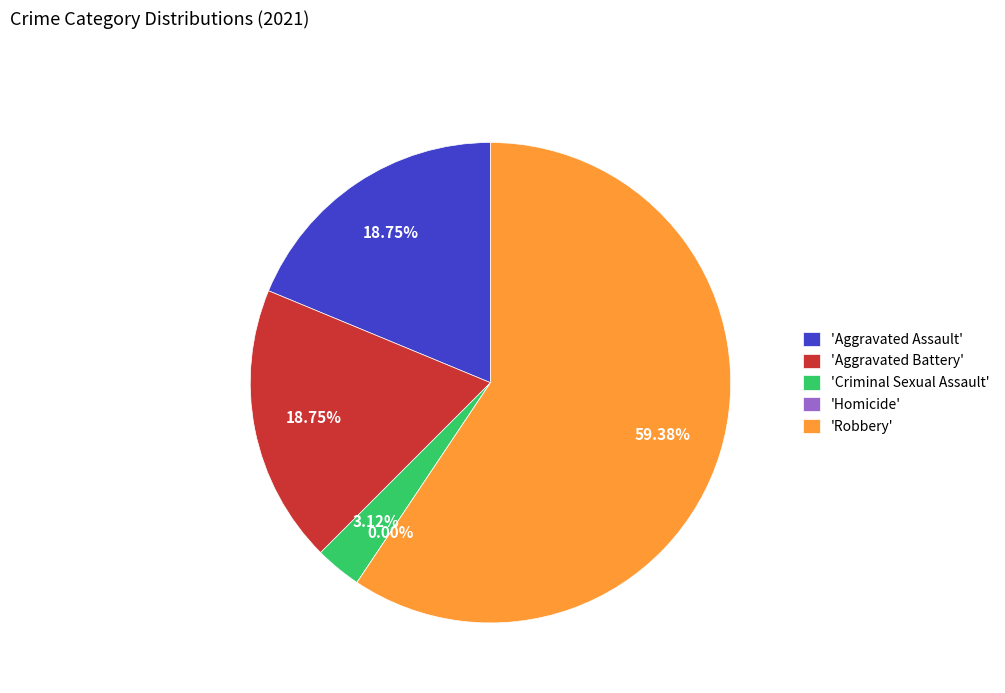

Is it true that Robbery is 59% of the pie?

True